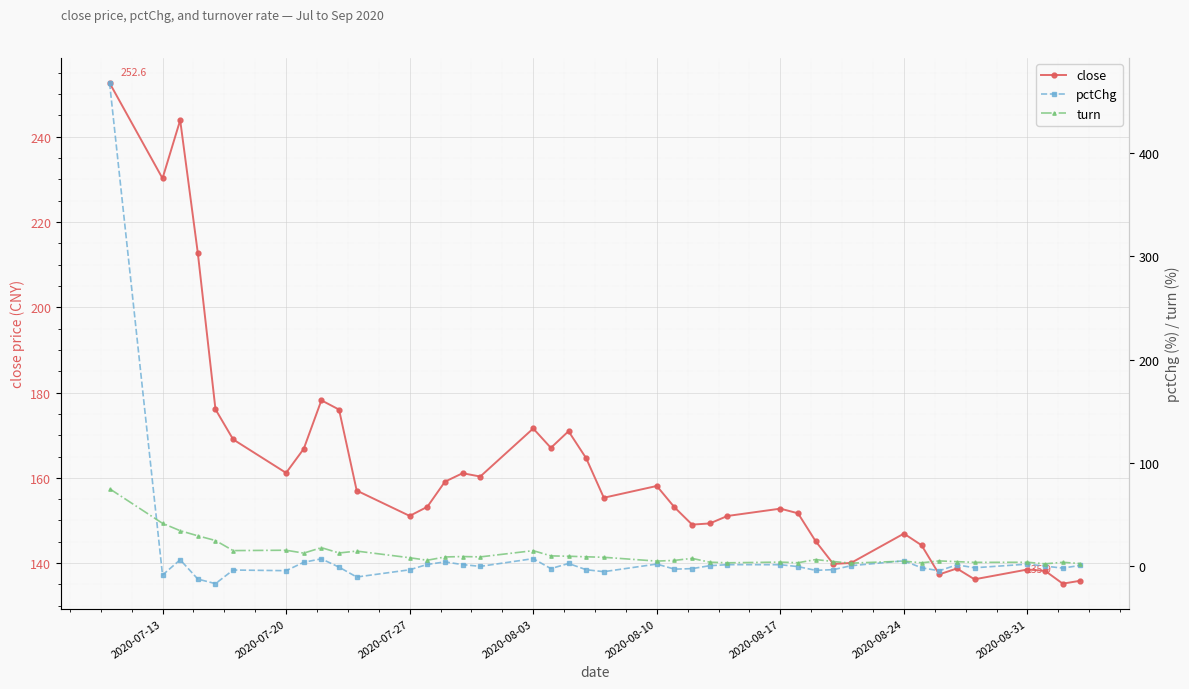

Reading left to right, extract all data points from this chart.

close: 252.6	230.2	243.9	212.7	176.1	169.0	161.2	166.8	178.2	176.0	157.0	151.1	153.2	159.1	161.1	160.3	171.6	167.0	170.9	164.6	155.3	158.1	153.1	149.0	149.3	151.1	152.8	151.7	145.1	139.8	140.0	146.9	144.2	137.3	138.7	136.2	138.5	138.2	135.2	135.9
pctChg: 468.0	-8.9	5.9	-12.8	-17.2	-4.0	-4.6	3.5	6.8	-1.2	-10.8	-3.8	1.4	3.9	1.2	-0.5	7.0	-2.6	2.3	-3.7	-5.6	1.8	-3.2	-2.7	0.2	1.2	1.1	-0.7	-4.3	-3.7	0.2	4.9	-1.9	-4.7	1.0	-1.8	1.7	-0.2	-2.2	0.5
turn: 74.8	41.2	34.1	29.1	24.6	14.8	15.2	12.4	17.7	12.5	14.3	7.9	5.5	8.7	9.1	8.7	14.8	9.7	9.4	8.8	8.3	4.6	5.3	7.3	3.6	3.0	3.7	3.0	6.1	4.2	2.7	4.6	3.0	4.8	4.1	3.4	3.5	2.0	3.5	2.3